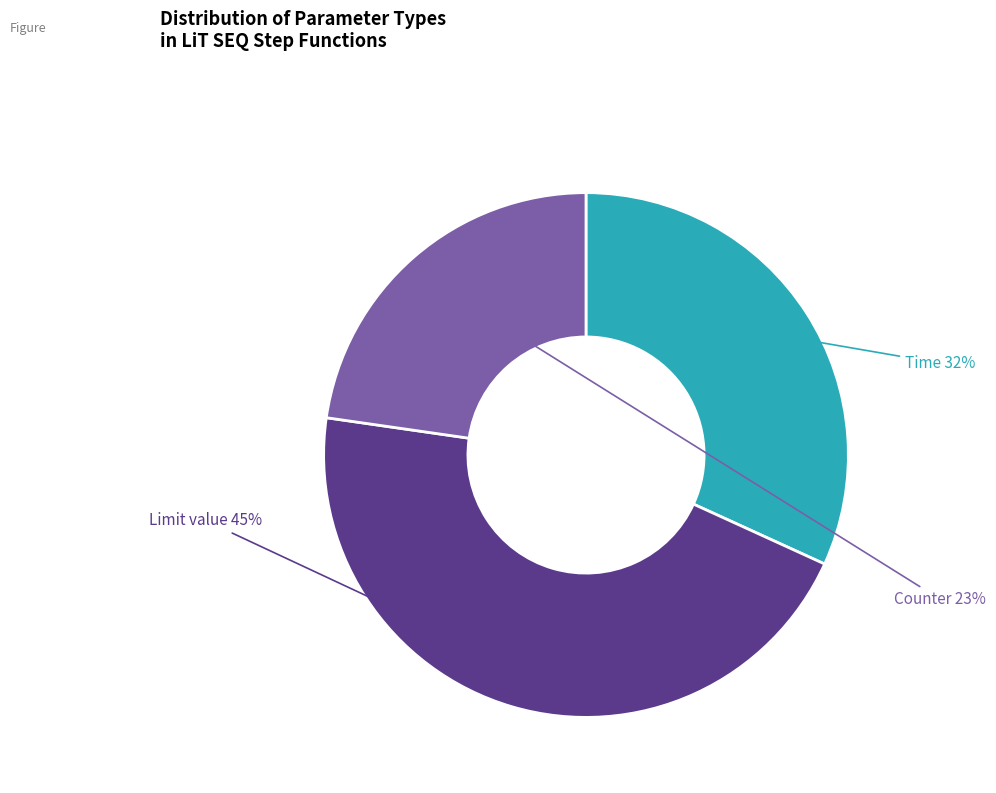

Which slice is the smallest?

Counter